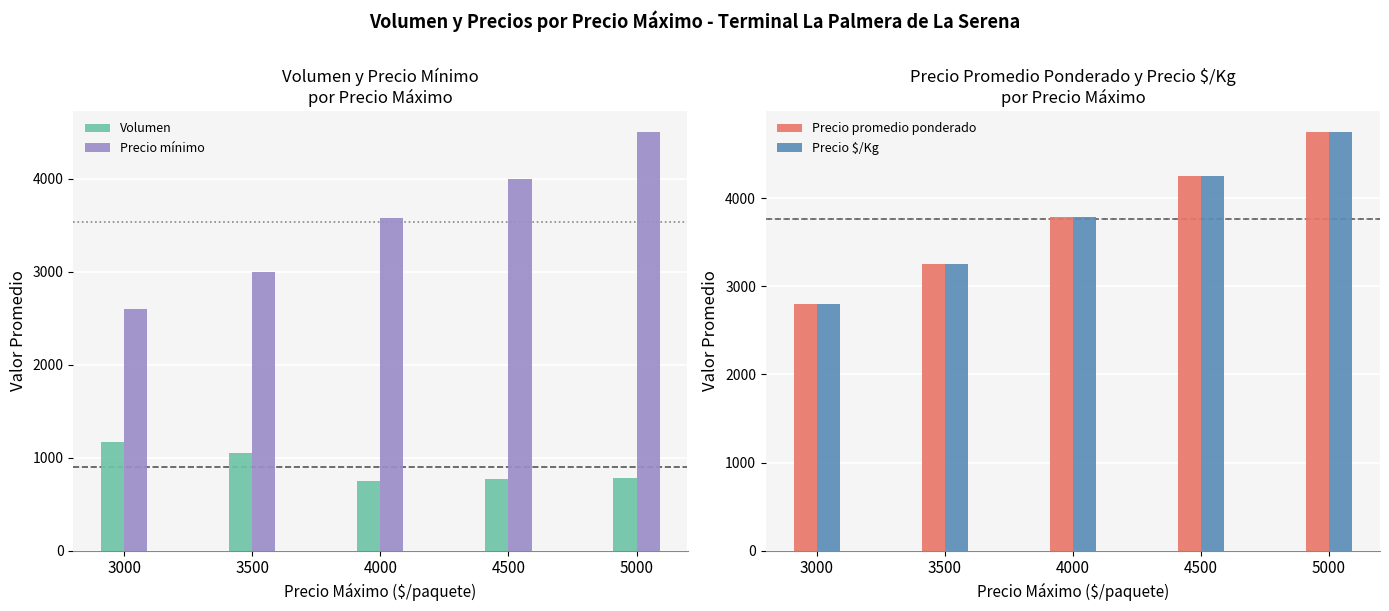

How many categories are shown in the chart?

5